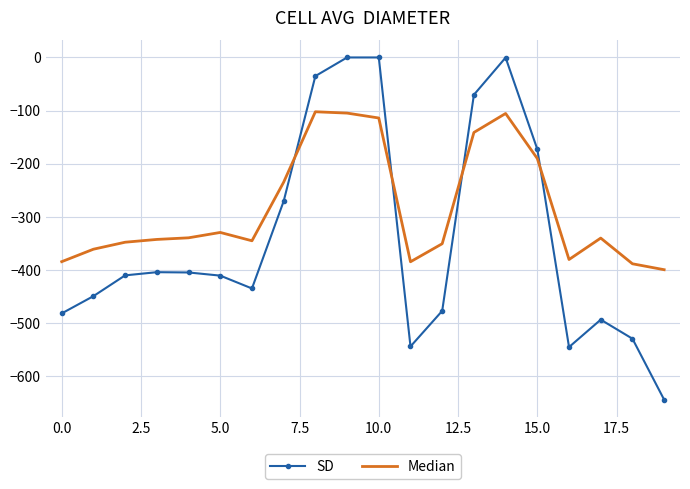

Which series ends up on top after the final intersection of Median and SD?

Median